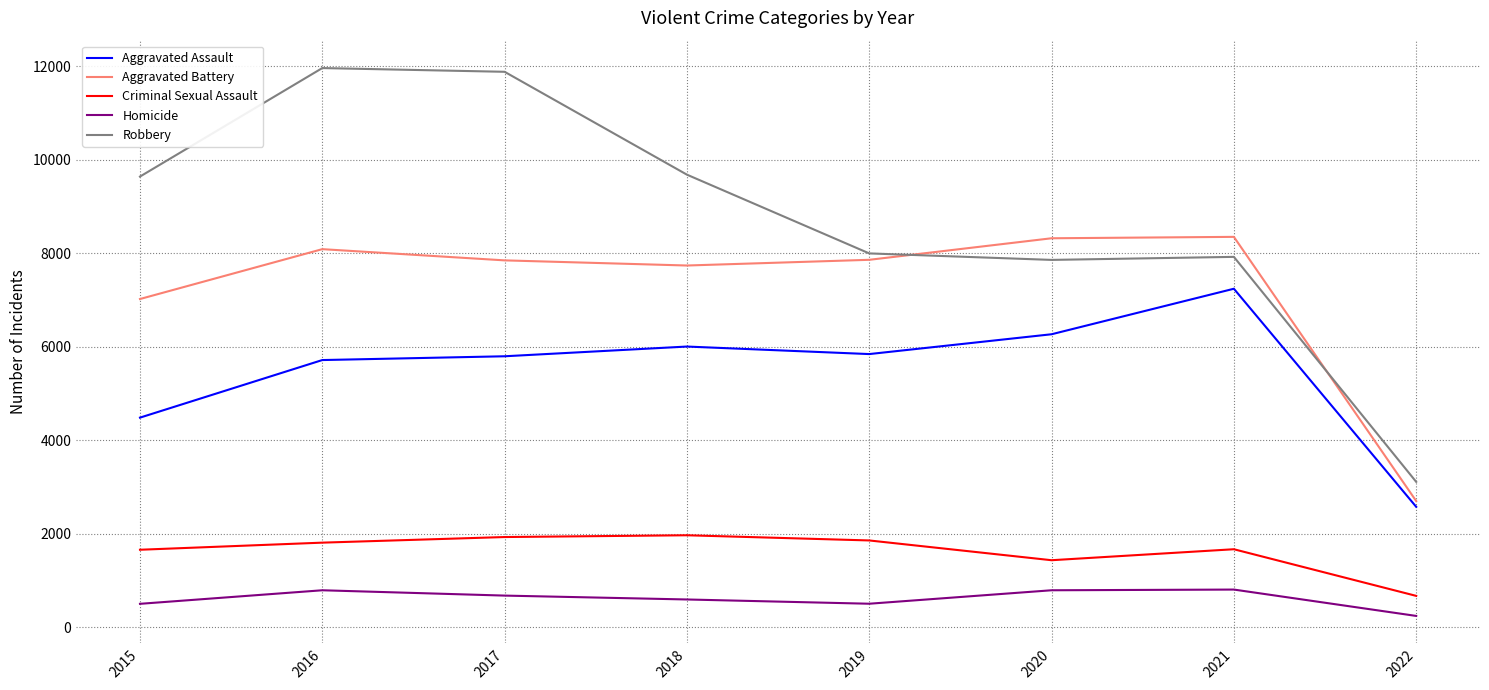

List the series in order of their peak value, highest first.

Robbery, Aggravated Battery, Aggravated Assault, Criminal Sexual Assault, Homicide